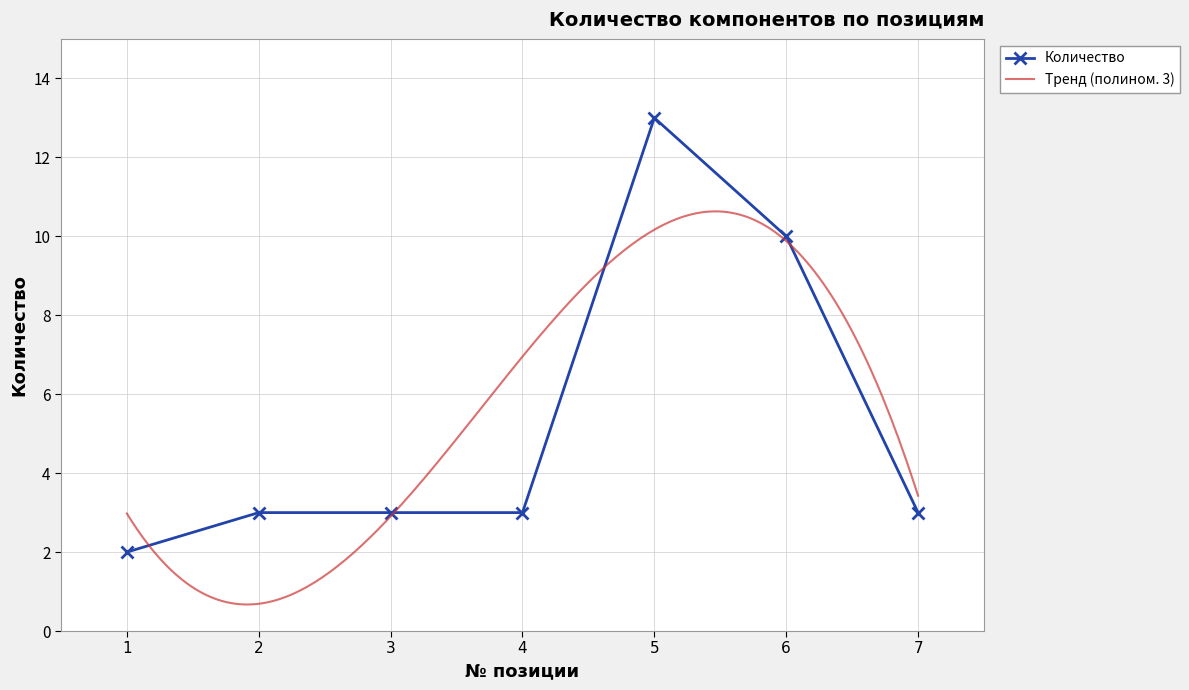

What is the change in value from 1 to 3?

+1